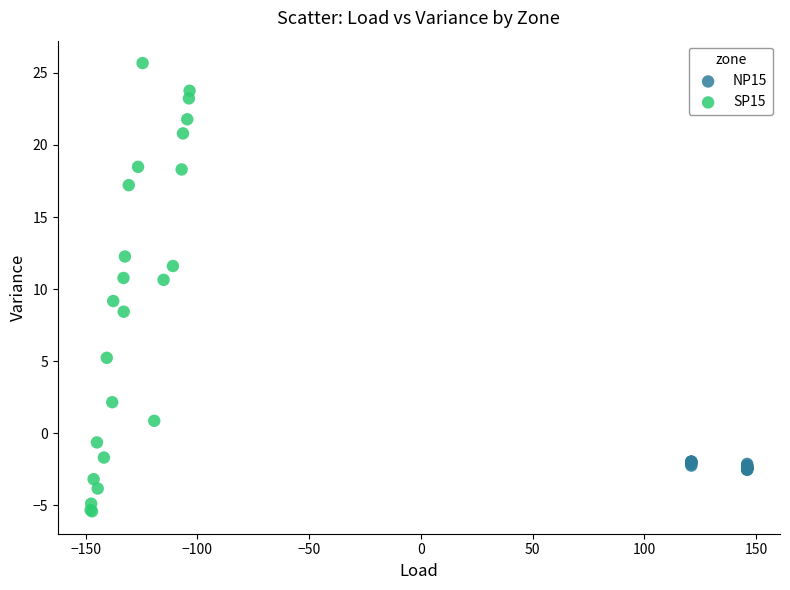

Which series has the widest spread of Y values?

SP15